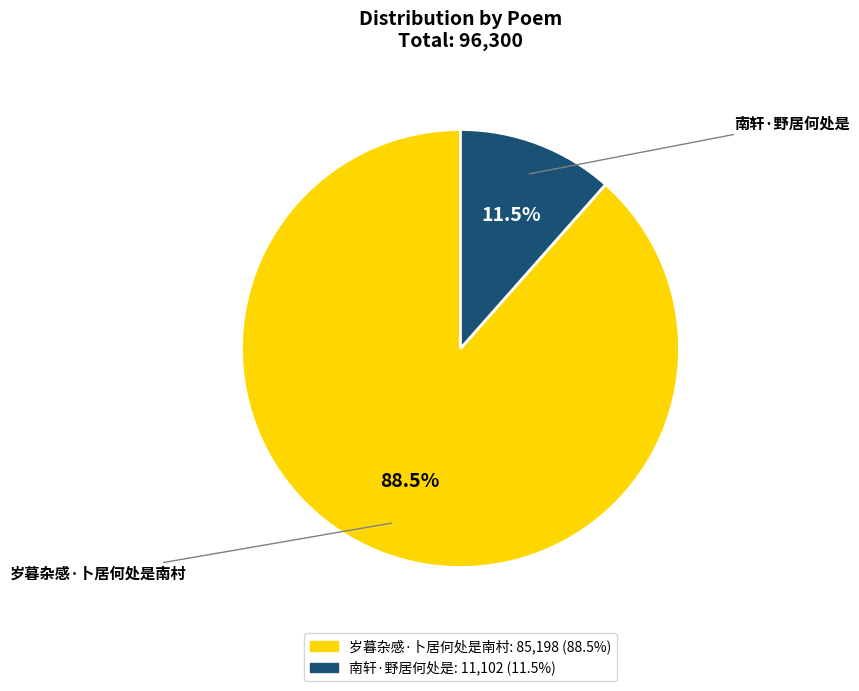

To the nearest percent, what is the average slice percentage?

50%